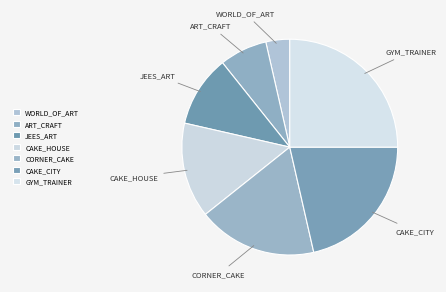

Does GYM_TRAINER represent more than half of the total?

No